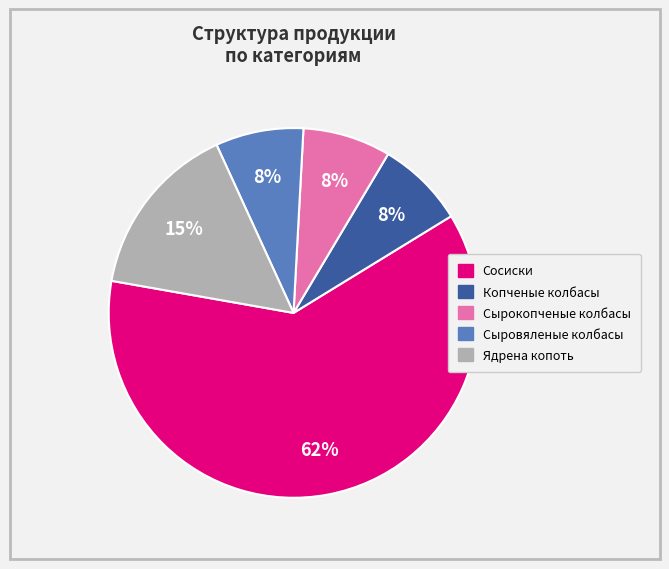

What is the largest slice in the pie chart?

Сосиски